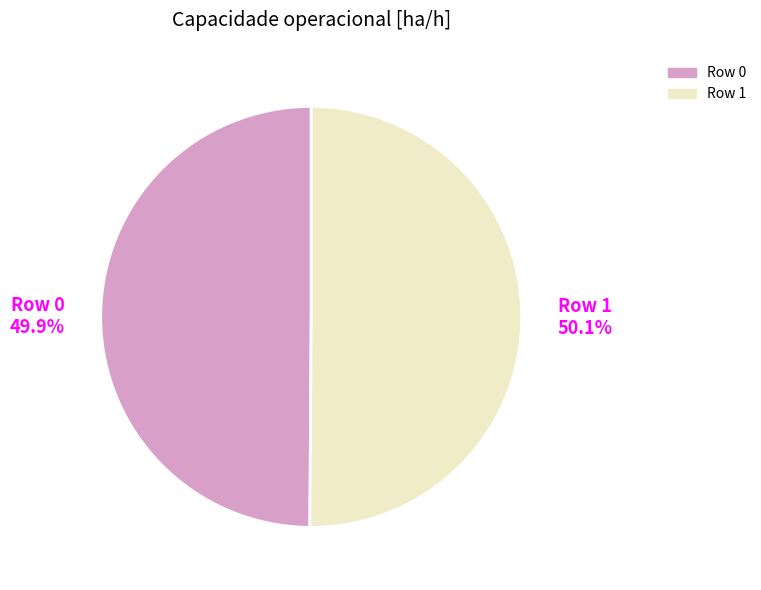

What percentage is the Row 0 slice, to the nearest percent?

50%